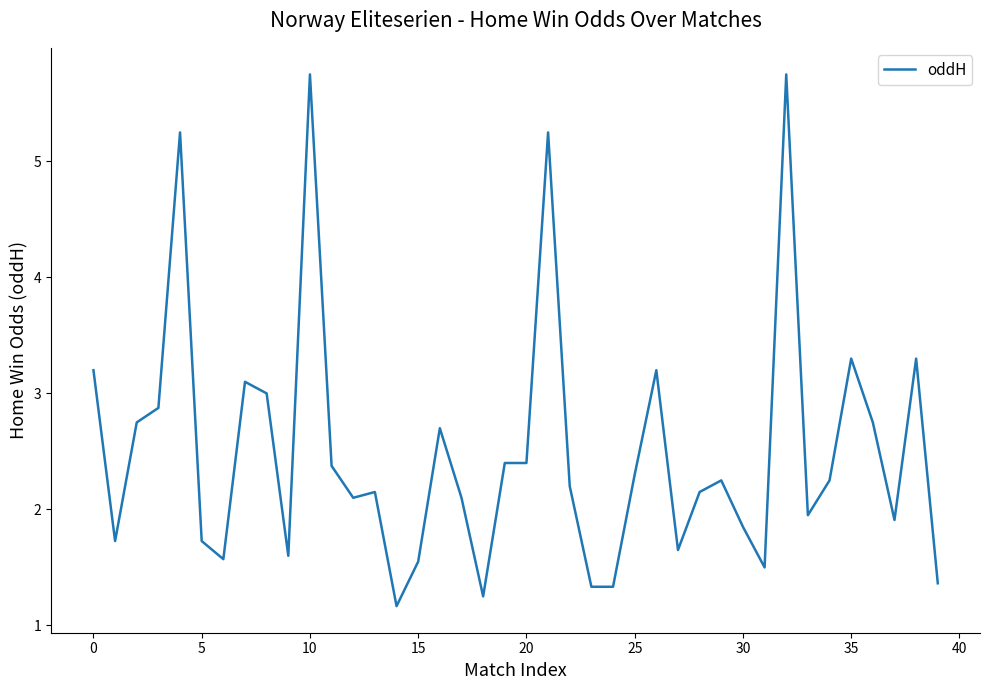

What is the minimum value shown in the chart?

1.2